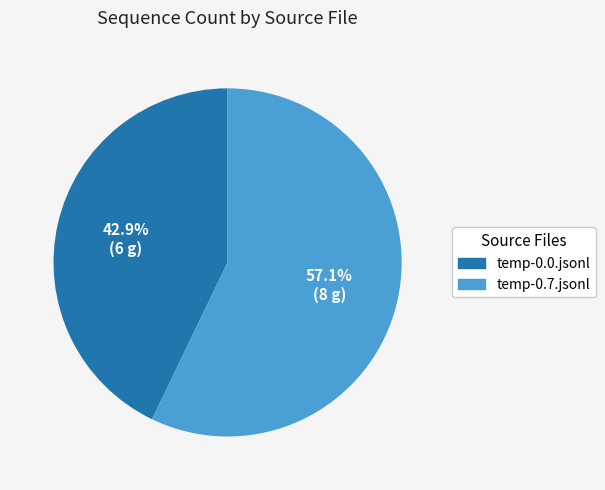

What percentage is NOT represented by temp-0.7.jsonl?

42.9%